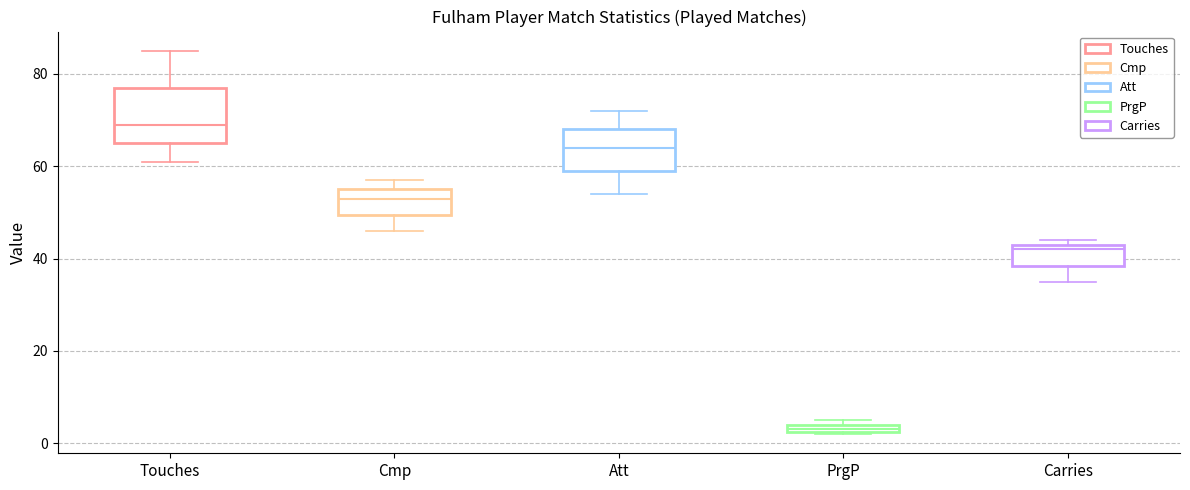

Which box is the tallest, from its lower edge to its upper edge?

Touches